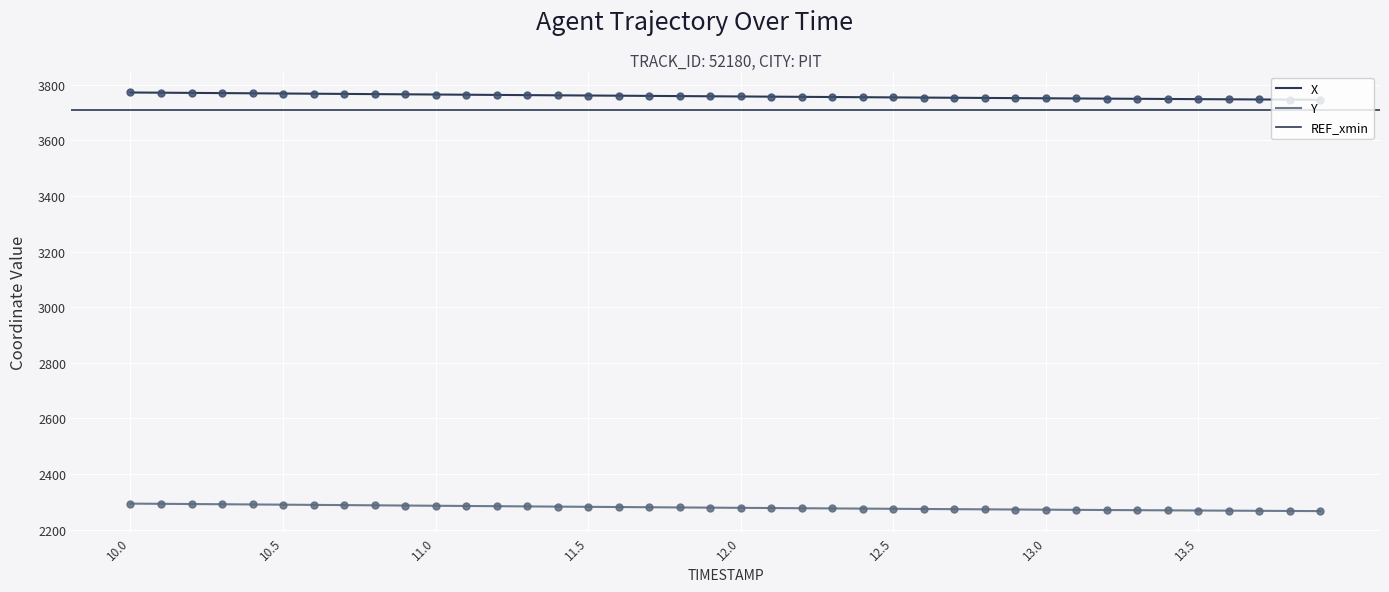

At which category is the sum across all series the highest?

10.0